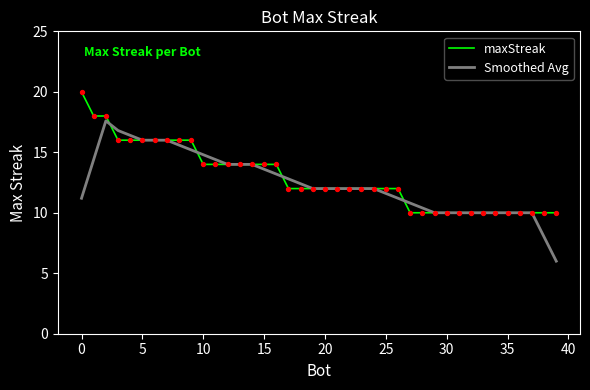

What is the highest value of the maxStreak series?

20.0